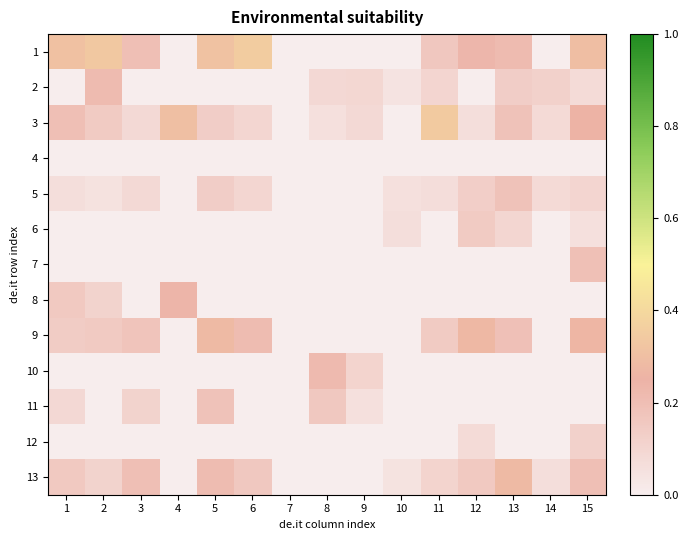

Reading left to right, list all the values displayed in this chart.

1: 1=0.3	2=0.3	3=0.2	4=0.0	5=0.3	6=0.4	7=0.0	8=0.0	9=0.0	10=0.0	11=0.2	12=0.2	13=0.2	14=0.0	15=0.3
2: 1=0.0	2=0.2	3=0.0	4=0.0	5=0.0	6=0.0	7=0.0	8=0.1	9=0.1	10=0.0	11=0.1	12=0.0	13=0.1	14=0.1	15=0.1
3: 1=0.2	2=0.1	3=0.1	4=0.3	5=0.1	6=0.1	7=0.0	8=0.1	9=0.1	10=0.0	11=0.3	12=0.1	13=0.2	14=0.1	15=0.3
4: 1=0.0	2=0.0	3=0.0	4=0.0	5=0.0	6=0.0	7=0.0	8=0.0	9=0.0	10=0.0	11=0.0	12=0.0	13=0.0	14=0.0	15=0.0
5: 1=0.1	2=0.0	3=0.1	4=0.0	5=0.1	6=0.1	7=0.0	8=0.0	9=0.0	10=0.1	11=0.1	12=0.1	13=0.2	14=0.1	15=0.1
6: 1=0.0	2=0.0	3=0.0	4=0.0	5=0.0	6=0.0	7=0.0	8=0.0	9=0.0	10=0.1	11=0.0	12=0.1	13=0.1	14=0.0	15=0.1
7: 1=0.0	2=0.0	3=0.0	4=0.0	5=0.0	6=0.0	7=0.0	8=0.0	9=0.0	10=0.0	11=0.0	12=0.0	13=0.0	14=0.0	15=0.2
8: 1=0.2	2=0.1	3=0.0	4=0.2	5=0.0	6=0.0	7=0.0	8=0.0	9=0.0	10=0.0	11=0.0	12=0.0	13=0.0	14=0.0	15=0.0
9: 1=0.1	2=0.2	3=0.2	4=0.0	5=0.3	6=0.2	7=0.0	8=0.0	9=0.0	10=0.0	11=0.1	12=0.3	13=0.2	14=0.0	15=0.3
10: 1=0.0	2=0.0	3=0.0	4=0.0	5=0.0	6=0.0	7=0.0	8=0.2	9=0.1	10=0.0	11=0.0	12=0.0	13=0.0	14=0.0	15=0.0
11: 1=0.1	2=0.0	3=0.1	4=0.0	5=0.2	6=0.0	7=0.0	8=0.2	9=0.1	10=0.0	11=0.0	12=0.0	13=0.0	14=0.0	15=0.0
12: 1=0.0	2=0.0	3=0.0	4=0.0	5=0.0	6=0.0	7=0.0	8=0.0	9=0.0	10=0.0	11=0.0	12=0.1	13=0.0	14=0.0	15=0.1
13: 1=0.2	2=0.1	3=0.2	4=0.0	5=0.2	6=0.2	7=0.0	8=0.0	9=0.0	10=0.0	11=0.1	12=0.2	13=0.3	14=0.1	15=0.2